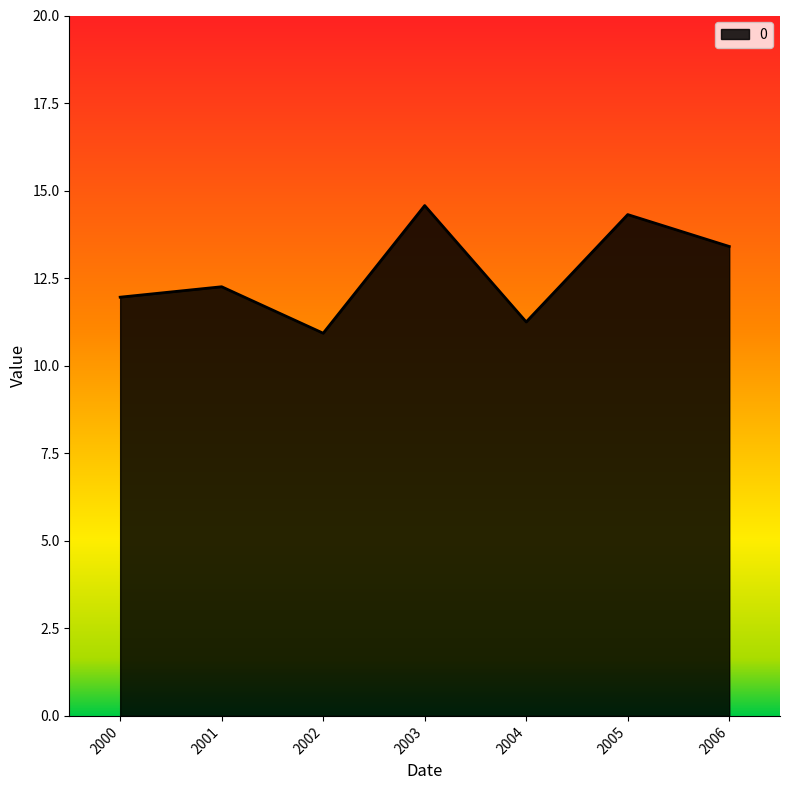

How many distinct data groups are displayed?

1